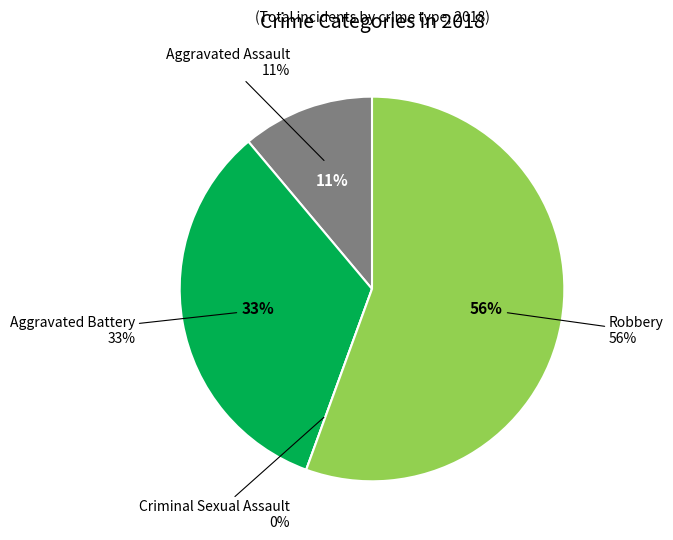

What is the largest slice in the pie chart?

Robbery